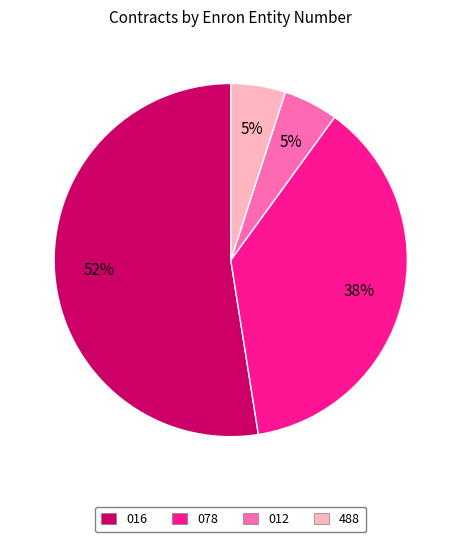

Is there any slice that represents more than half of the pie?

Yes